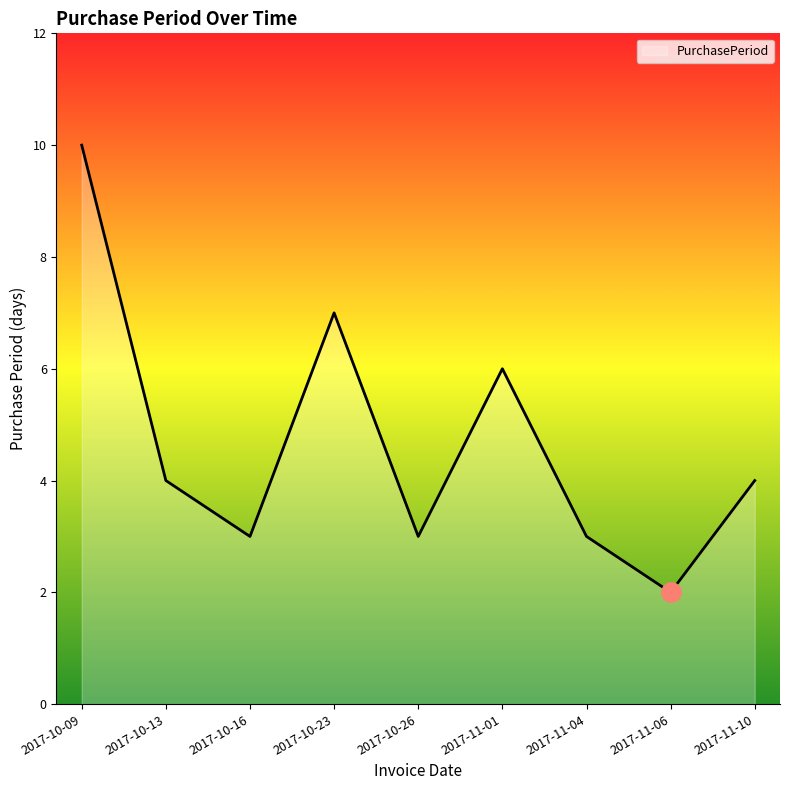

Is it true that the value at 2017-10-23 is 7?

True